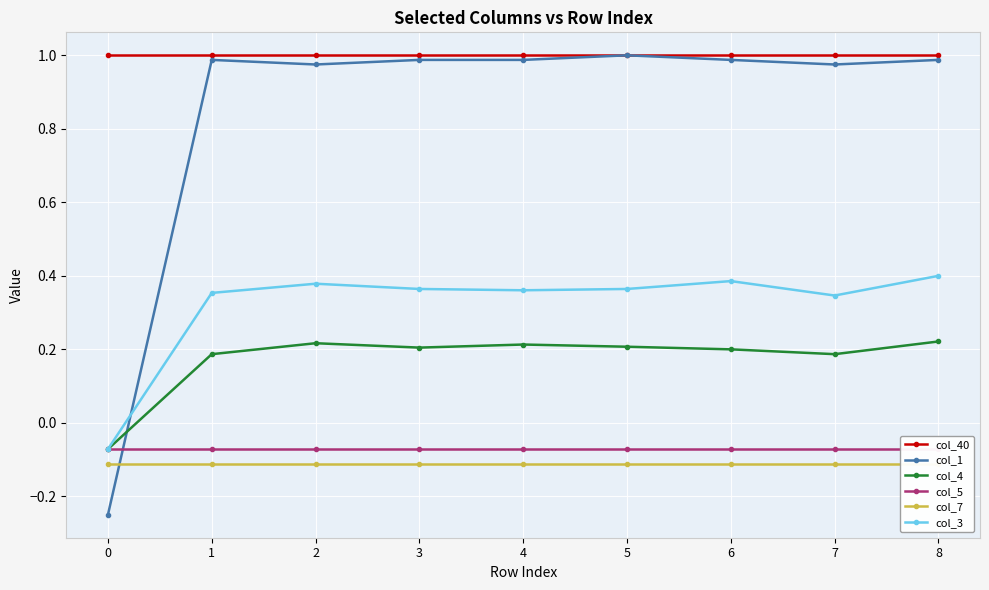

Reading left to right, what are all the values shown in this chart?

col_40: 0=1.0	1=1.0	2=1.0	3=1.0	4=1.0	5=1.0	6=1.0	7=1.0	8=1.0
col_1: 0=-0.2	1=1.0	2=1.0	3=1.0	4=1.0	5=1.0	6=1.0	7=1.0	8=1.0
col_4: 0=-0.1	1=0.2	2=0.2	3=0.2	4=0.2	5=0.2	6=0.2	7=0.2	8=0.2
col_5: 0=-0.1	1=-0.1	2=-0.1	3=-0.1	4=-0.1	5=-0.1	6=-0.1	7=-0.1	8=-0.1
col_7: 0=-0.1	1=-0.1	2=-0.1	3=-0.1	4=-0.1	5=-0.1	6=-0.1	7=-0.1	8=-0.1
col_3: 0=-0.1	1=0.4	2=0.4	3=0.4	4=0.4	5=0.4	6=0.4	7=0.3	8=0.4